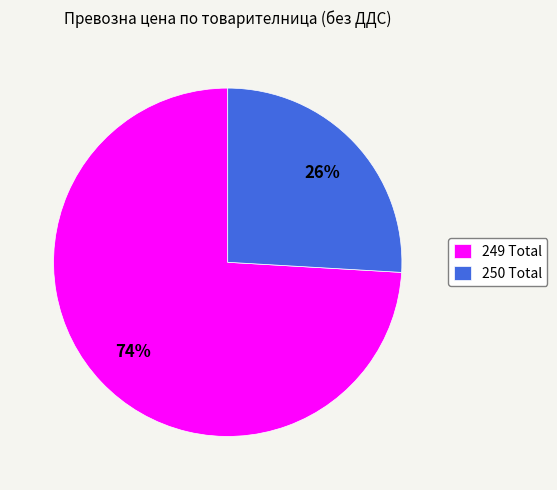

Which category has the smallest portion of the pie?

250 Total